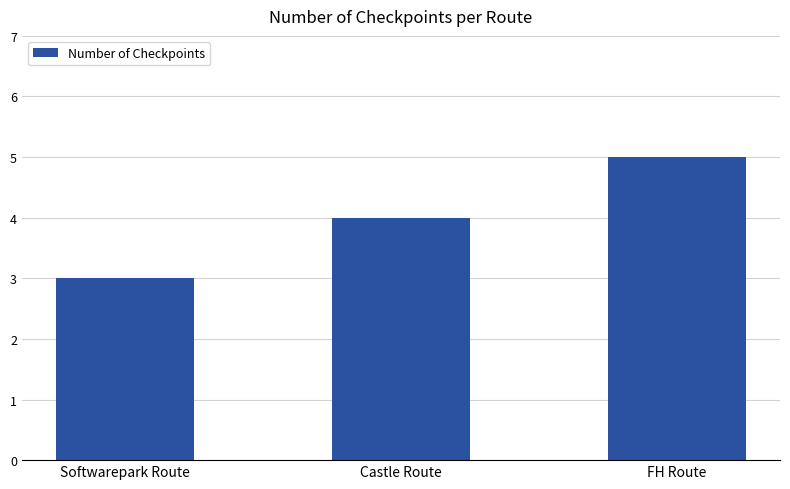

How many distinct data groups are displayed?

1